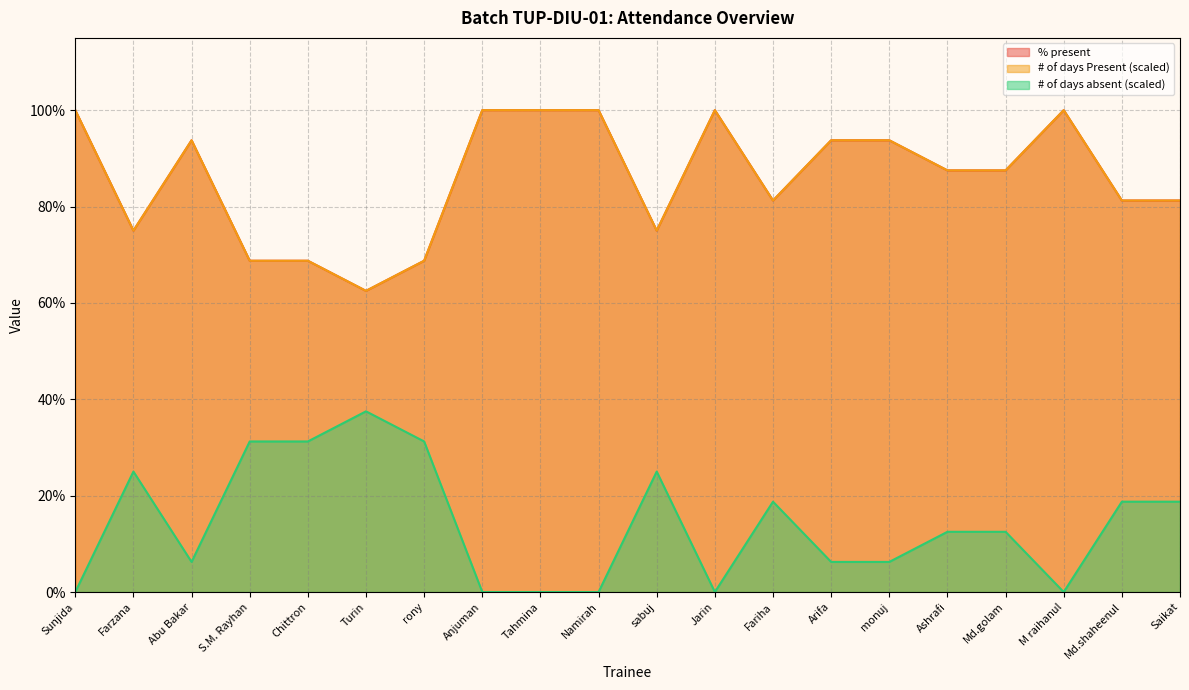

Which series has the largest range (max minus min)?

% present